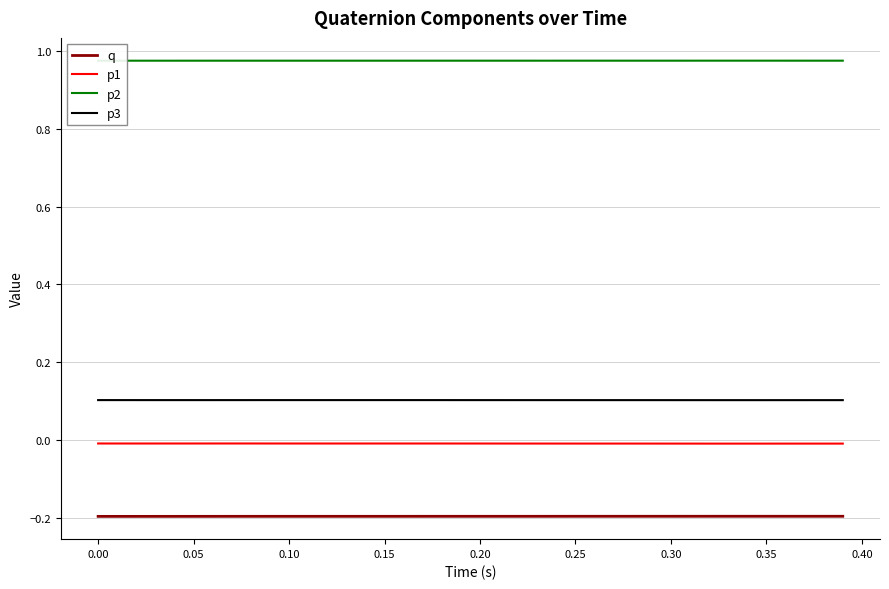

True or false: q and p3 intersect in this chart.

False